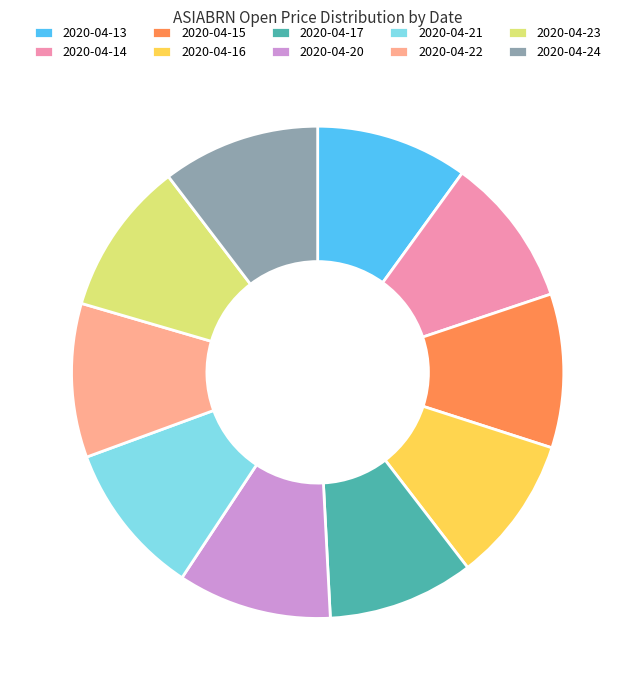

Do 2020-04-14 and 2020-04-22 together represent more than half of the pie?

No